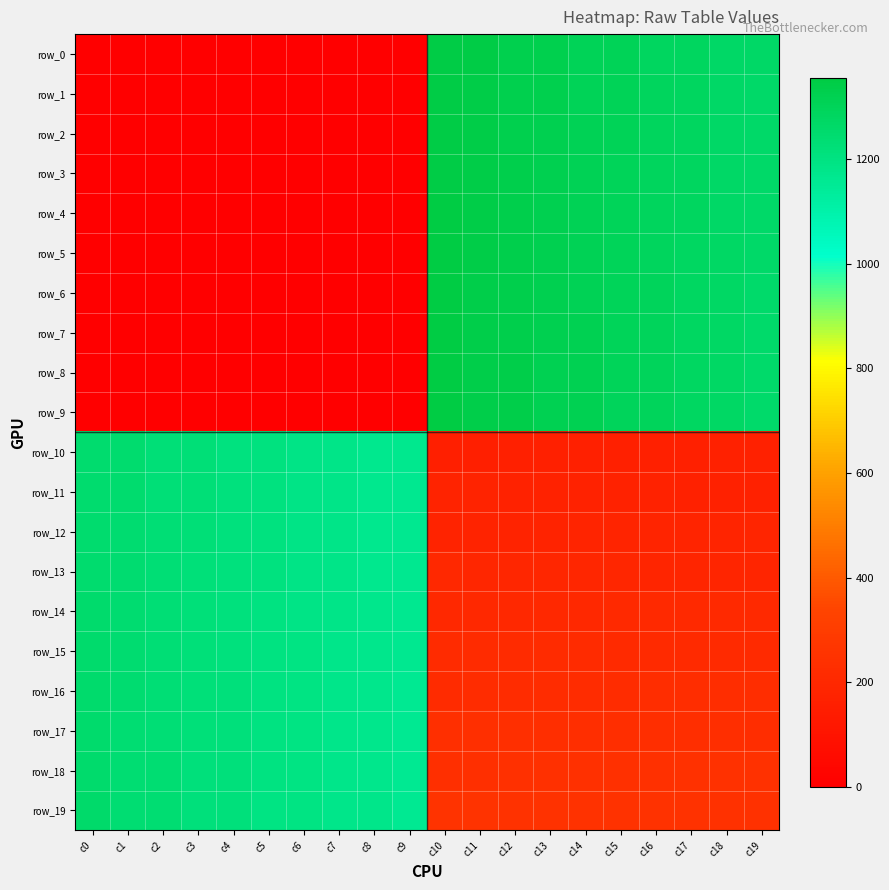

What is the difference between the maximum and minimum values in the row_15 series?

1045.0